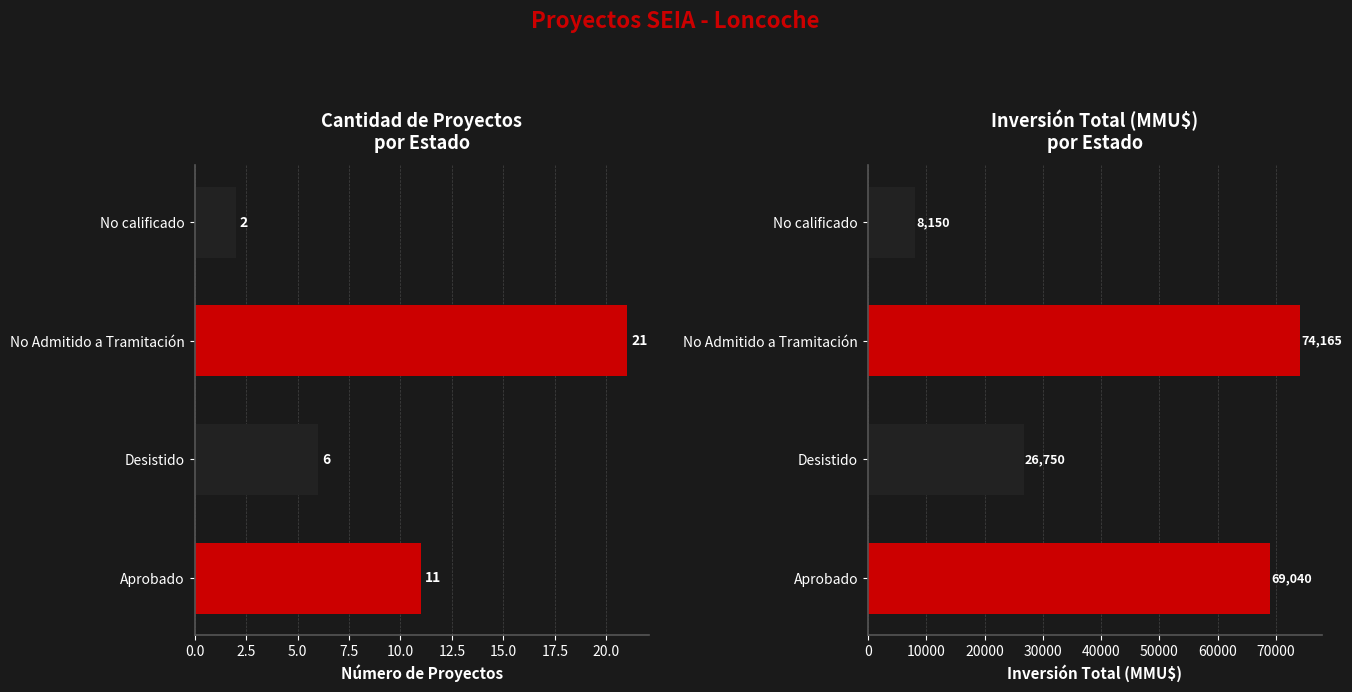

Which series has the largest total across all categories?

Inversión Total (MMU$)